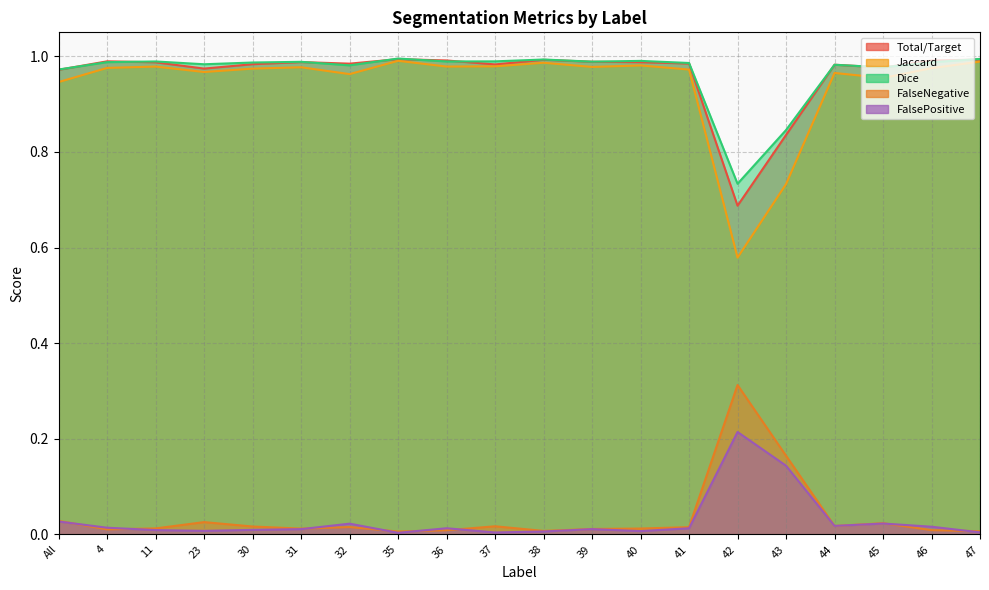

Which series has the largest range (max minus min)?

Jaccard